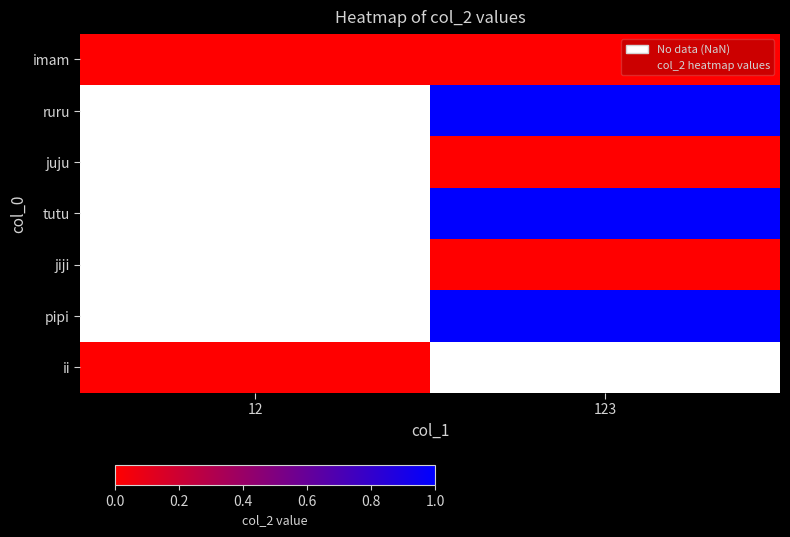

Between 123 and 12, which is larger?

123